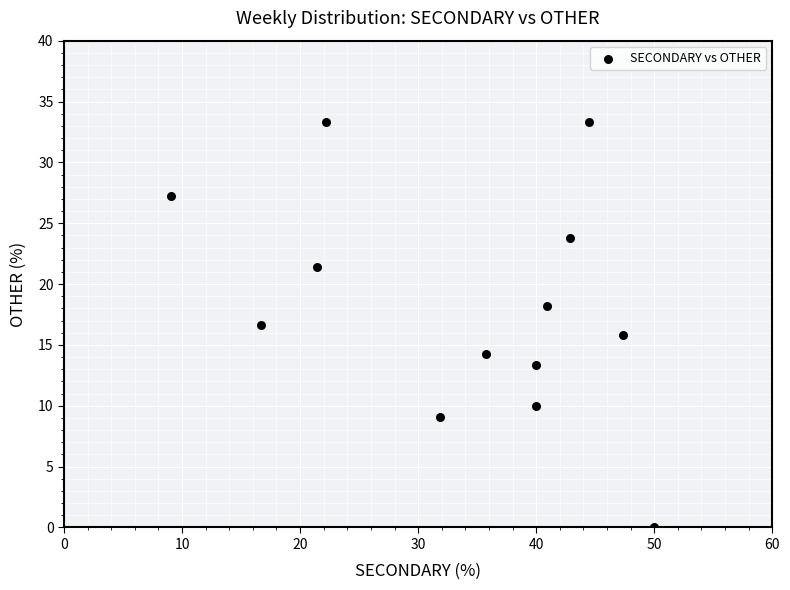

What is the range of Y values (max minus min)?

33.3